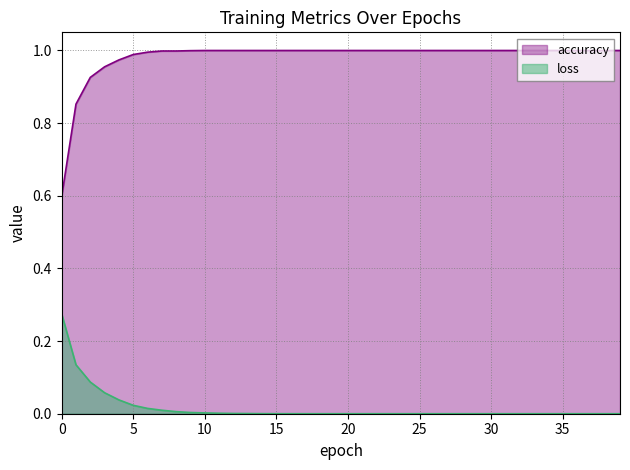

How many lines are shown in the chart?

2